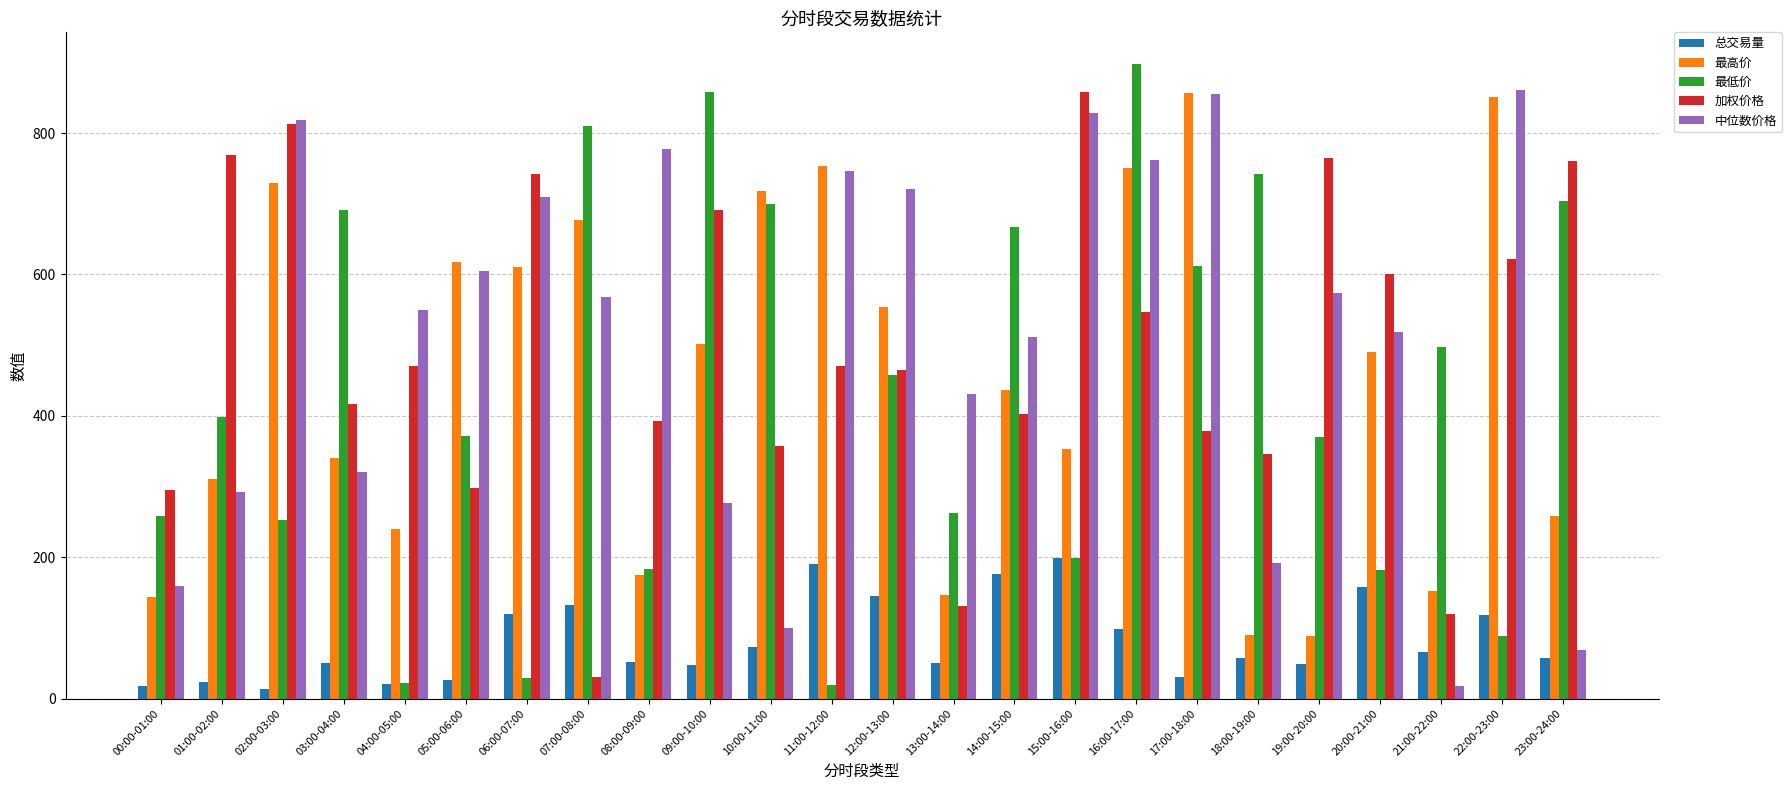

What is the difference between the maximum and minimum values in the 最低价 series?

878.0